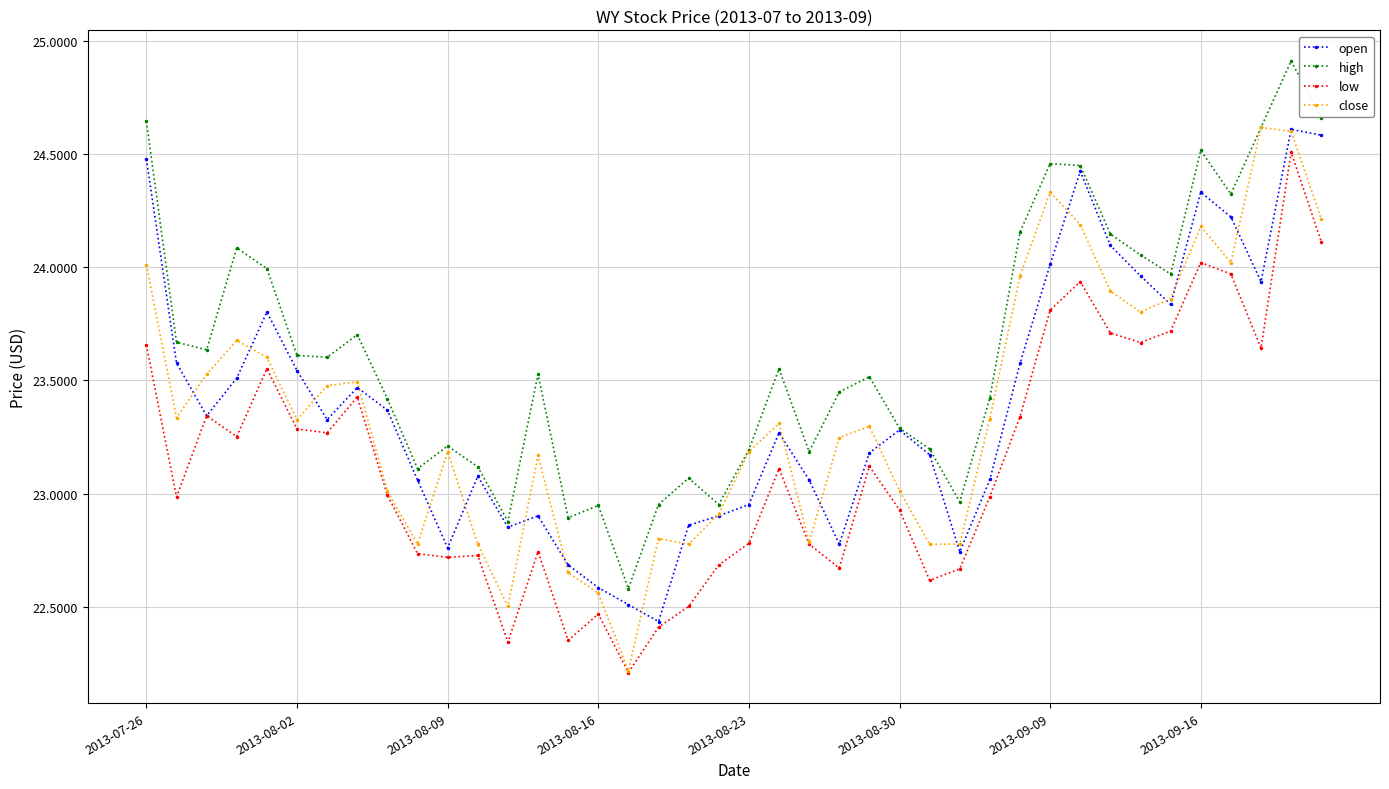

Which series has the largest range (max minus min)?

close